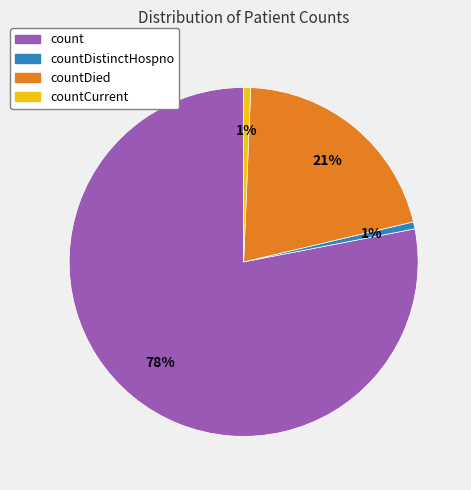

How many segments does this pie chart have?

4